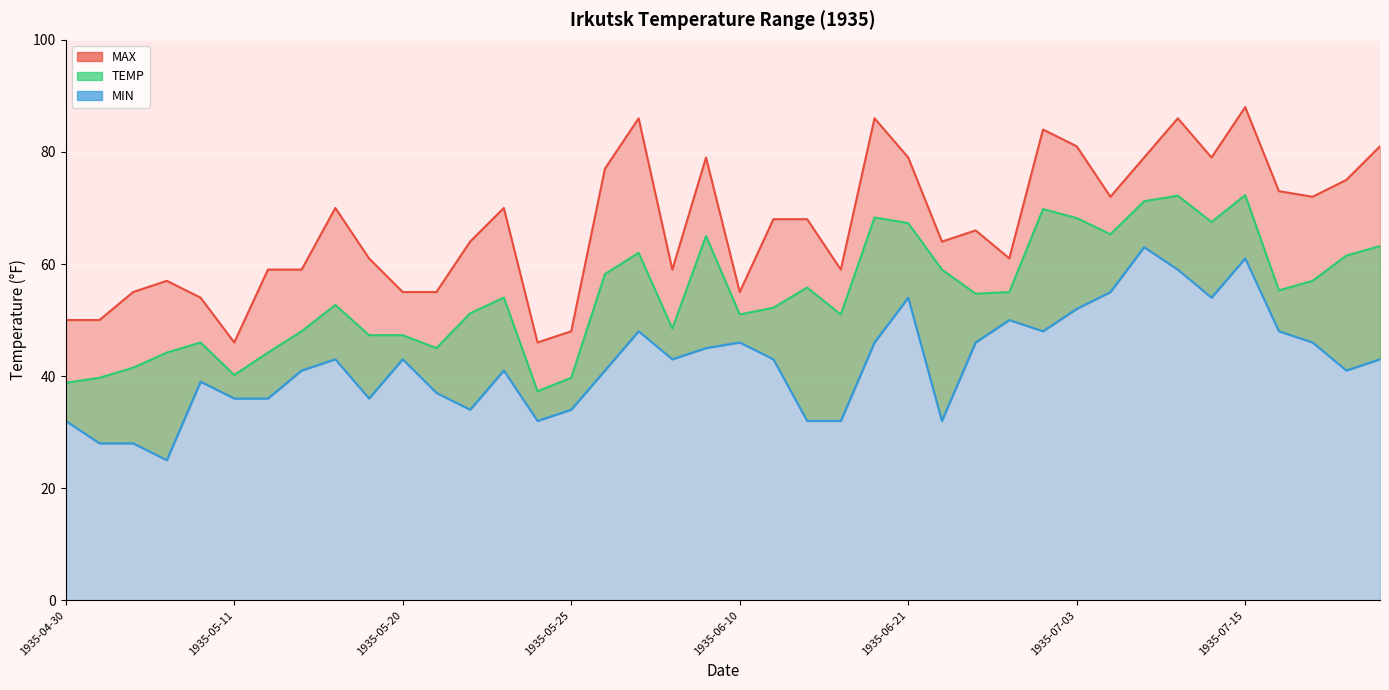

The MAX series shows 48.0 at 1935-05-25. True or false?

True